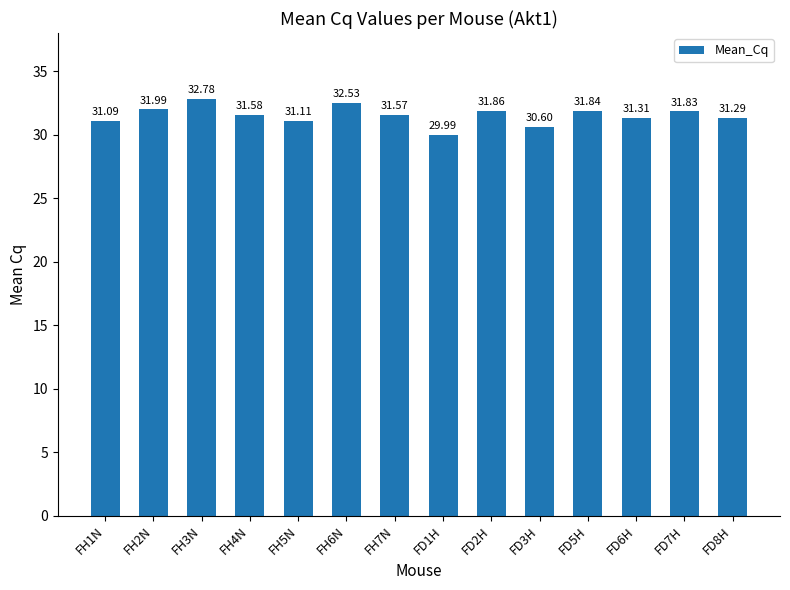

What is the label of the 6th bar from the left?

FH6N